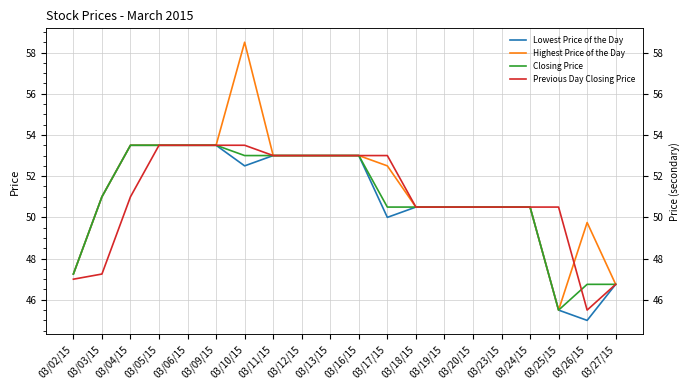

Between 03/16/15 and 03/19/15, which series saw the biggest shift?

Lowest Price of the Day